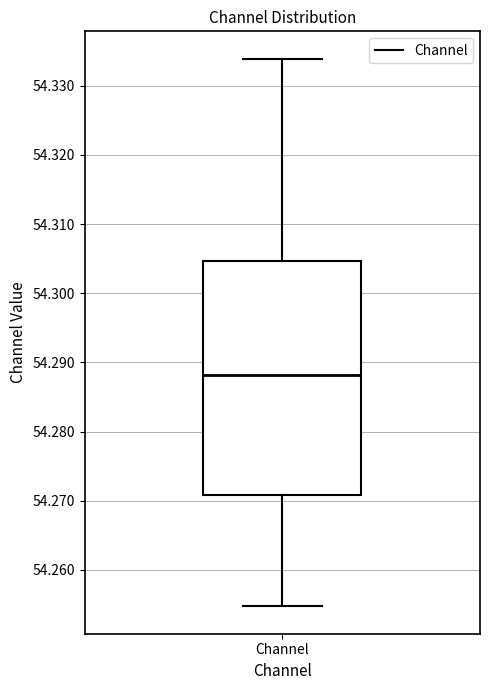

Transcribe this box plot: give where the median line is, the range the box spans, and where the two whiskers end, as read against the y-axis. The values are not printed on the chart, so give them approximately, as read against the axis.

median 54.288, box 54.271 to 54.305, whiskers 54.255 to 54.334